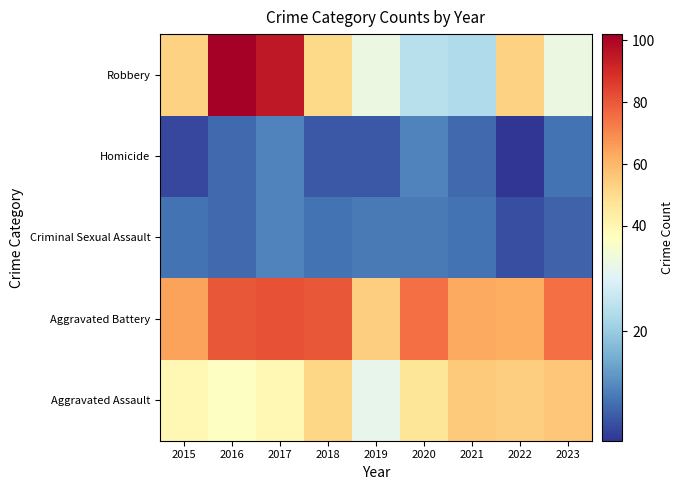

Reading left to right, what are all the values shown in this chart?

Aggravated Assault: 2015=39	2016=36	2017=39	2018=52	2019=31	2020=47	2021=55	2022=54	2023=56
Aggravated Battery: 2015=65	2016=80	2017=81	2018=80	2019=54	2020=75	2021=63	2022=62	2023=75
Criminal Sexual Assault: 2015=8	2016=7	2017=10	2018=8	2019=9	2020=9	2021=8	2022=4	2023=6
Homicide: 2015=3	2016=7	2017=10	2018=5	2019=5	2020=10	2021=7	2022=1	2023=8
Robbery: 2015=53	2016=102	2017=95	2018=51	2019=32	2020=24	2021=23	2022=53	2023=32